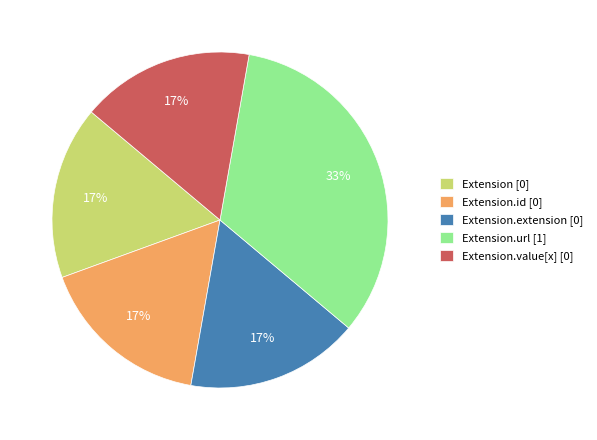

Which slice is the largest?

Extension.url [1]